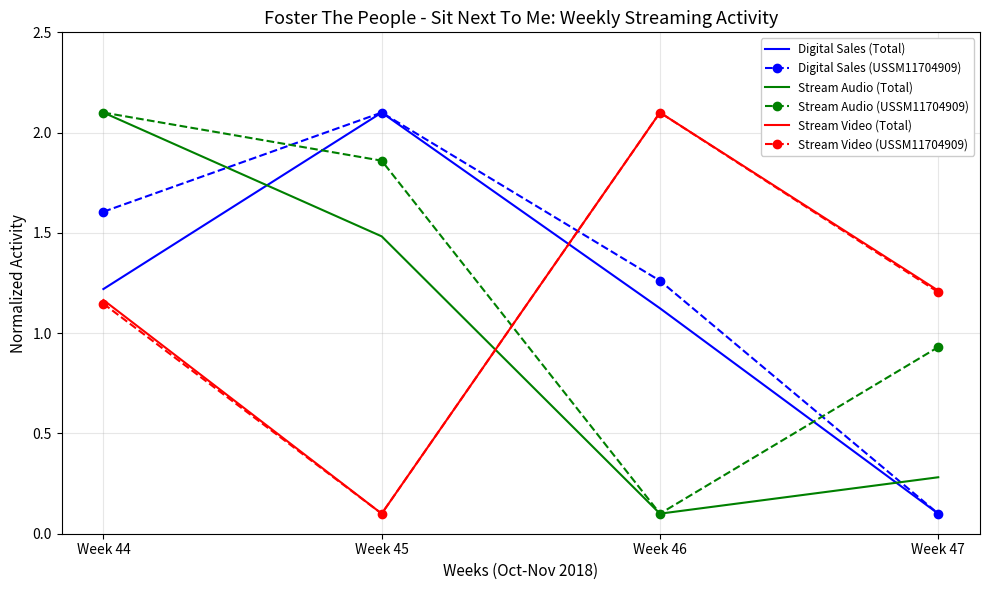

What is the spread (max minus min) of values at Week 44?

1.0